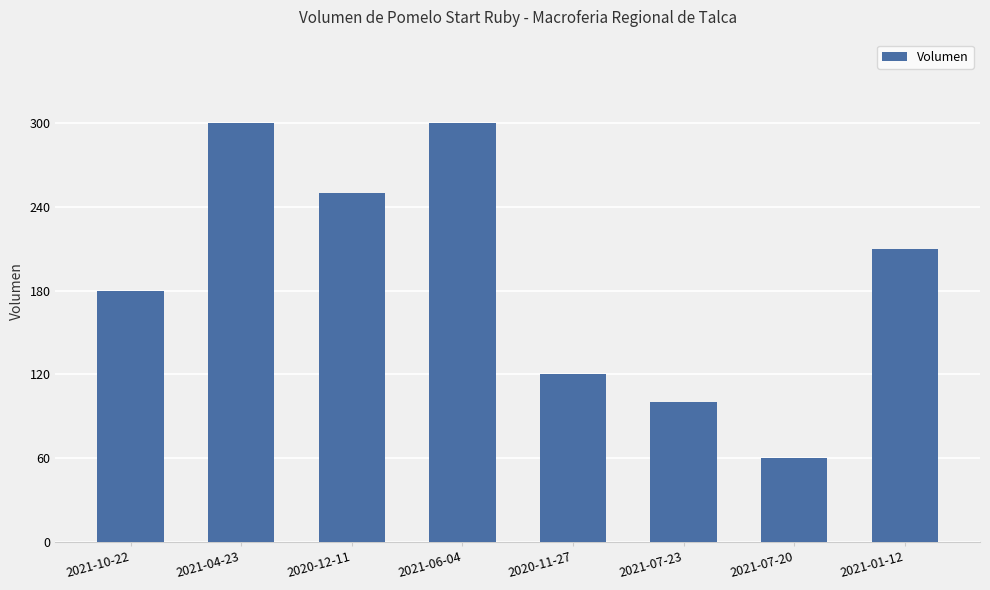

Are the bars horizontal?

No